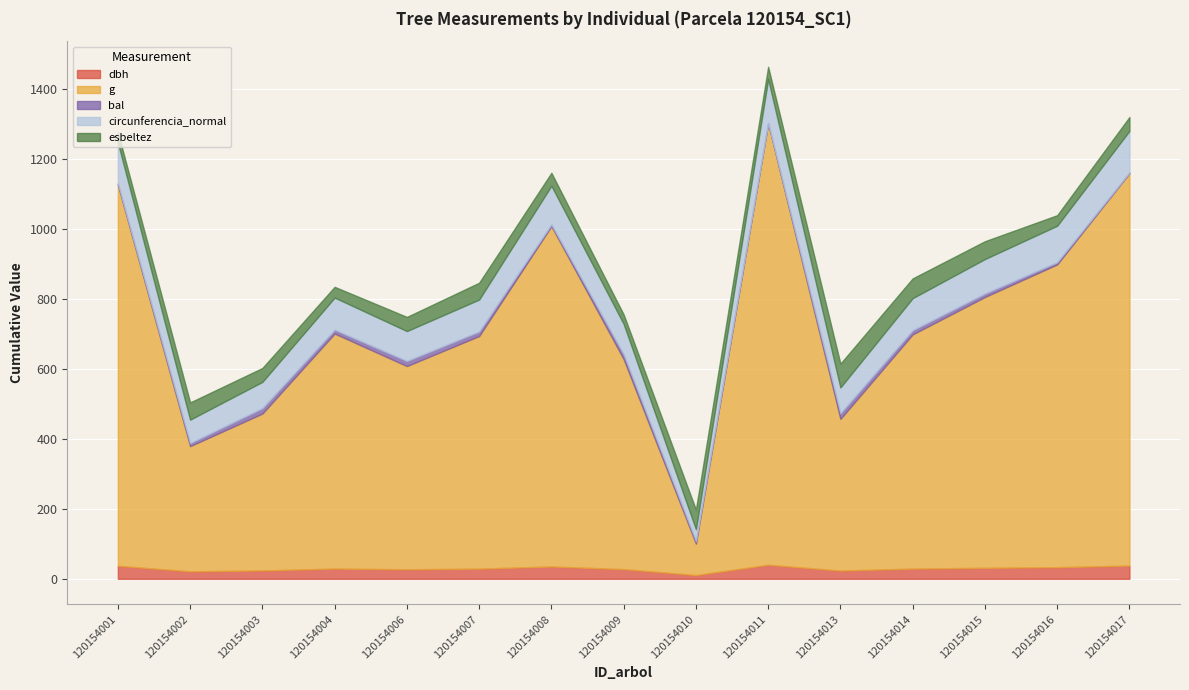

True or false: dbh has more than 2 interior local peaks.

True